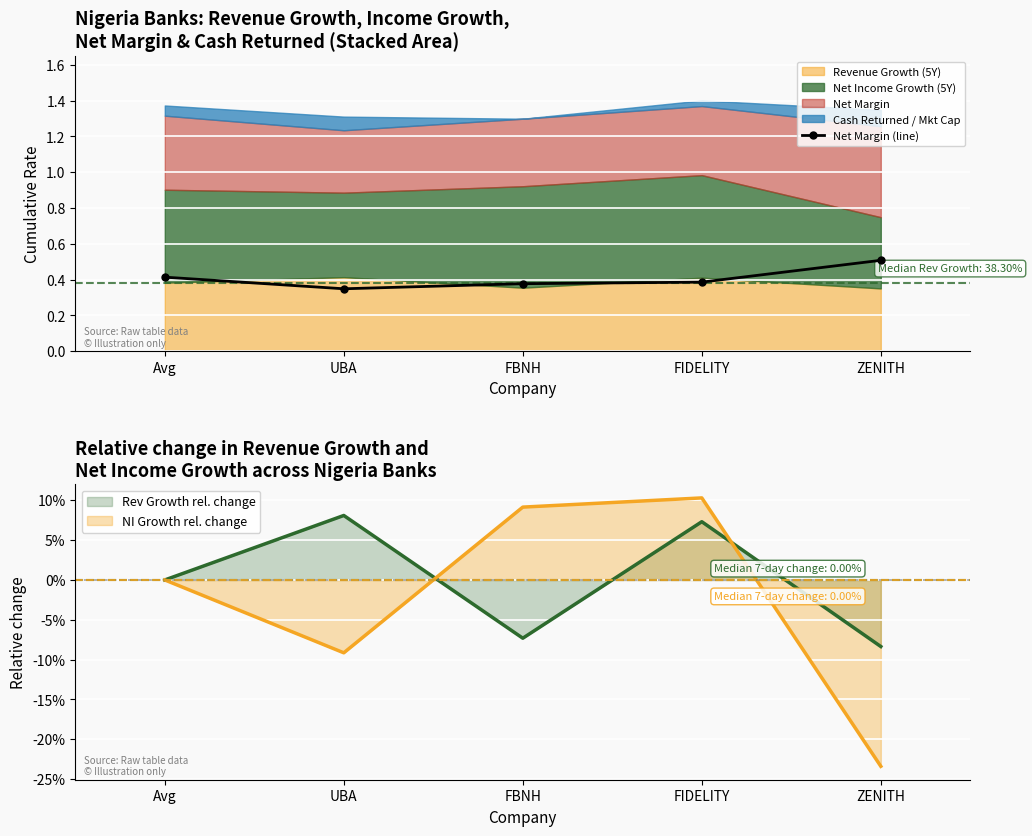

What value does the Net Margin (line) series have at ZENITH?

0.5